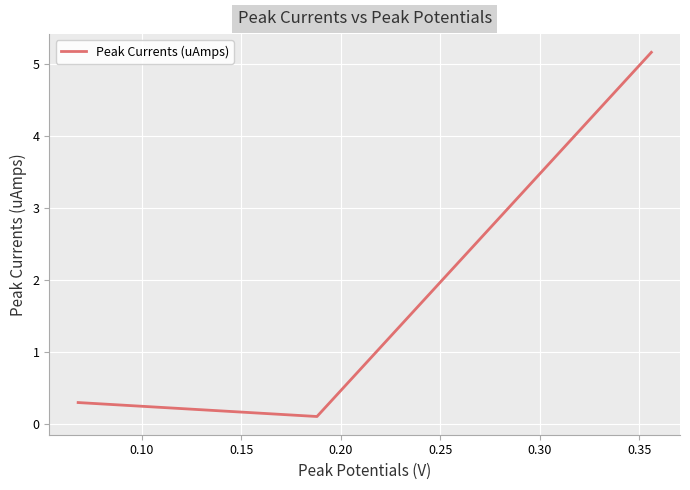

What is the greatest value displayed?

5.2